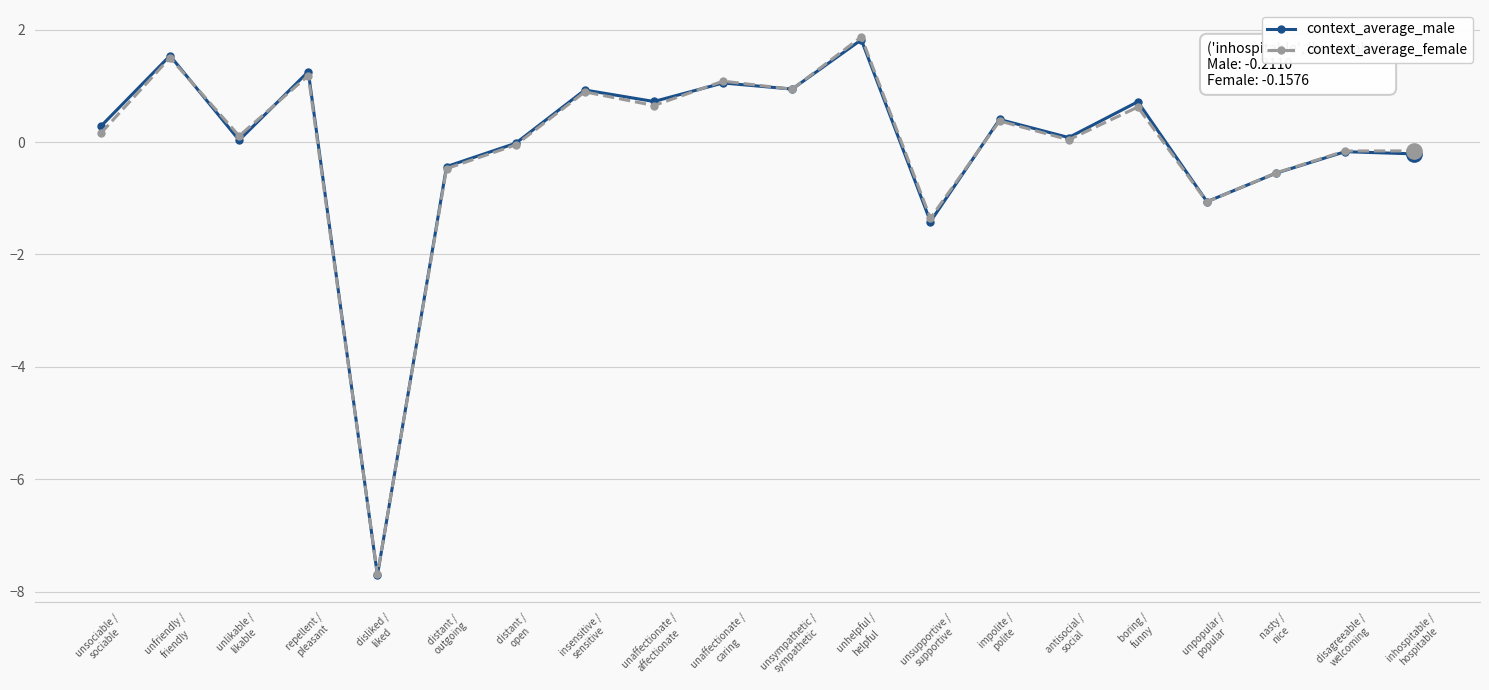

At how many categories does at least one series exceed -6?

19